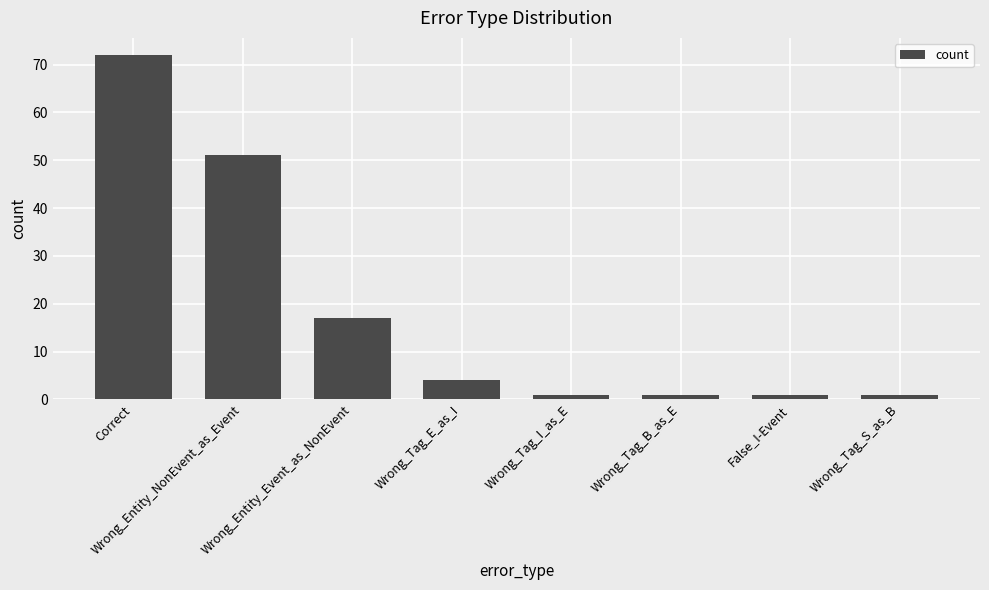

The chart shows a value of 17 at Wrong_Entity_Event_as_NonEvent. True or false?

True